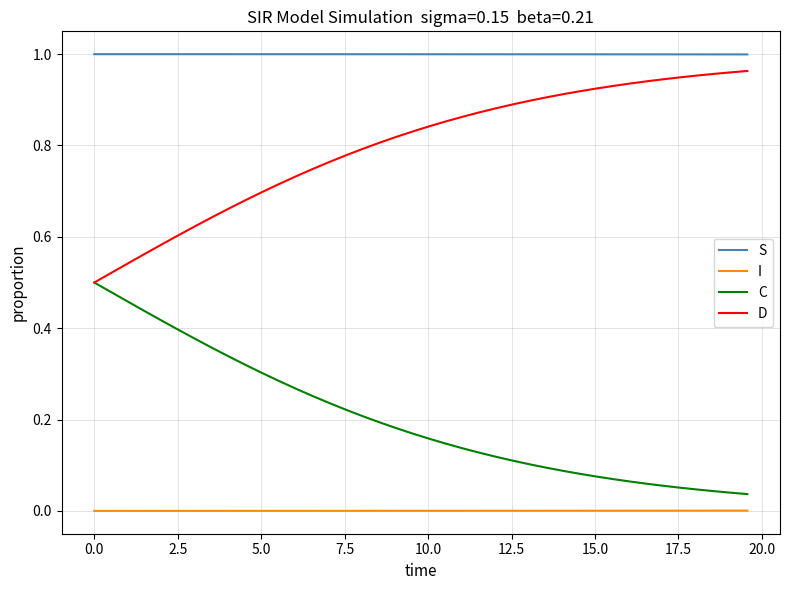

True or false: D and S cross at least once.

False